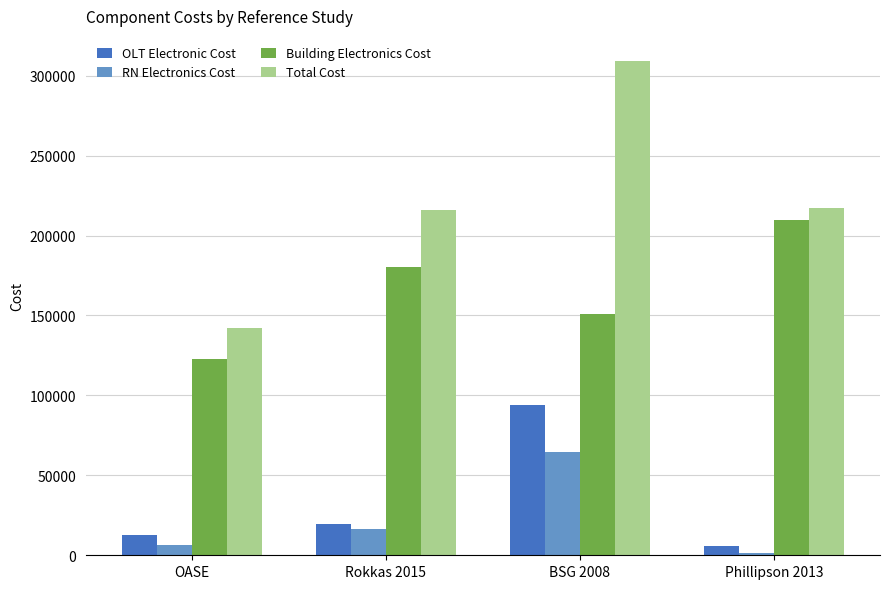

What value does the Total Cost series have at Rokkas 2015?

215936.0